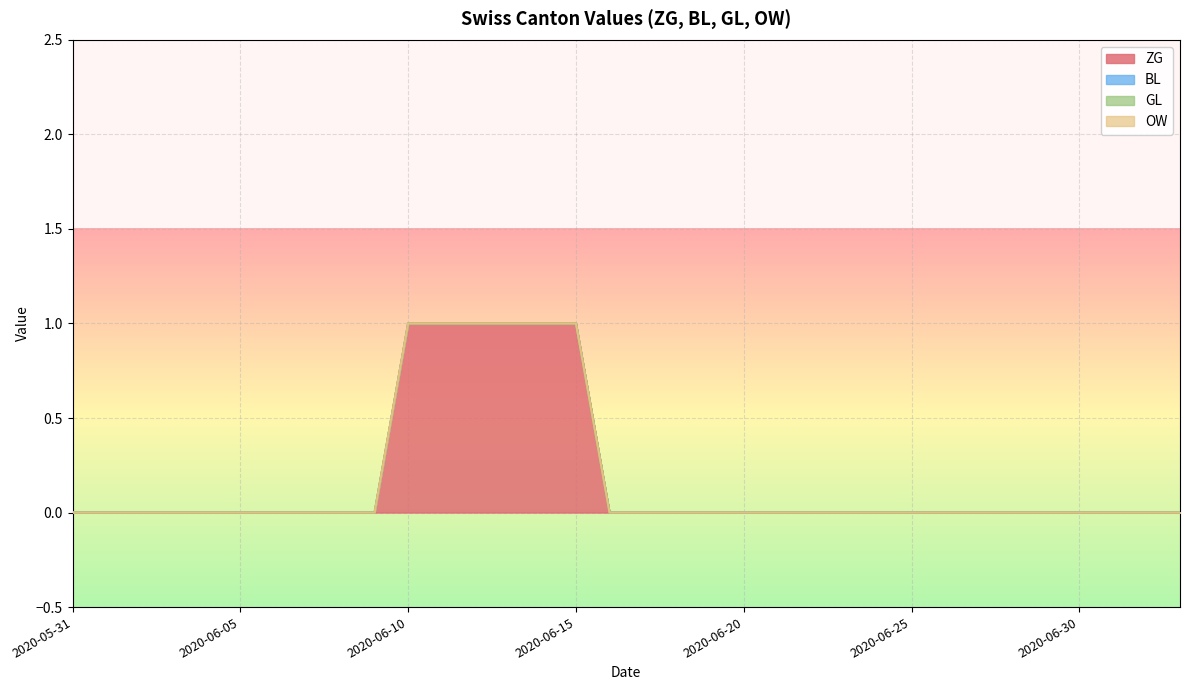

True or false: ZG and GL intersect in this chart.

False